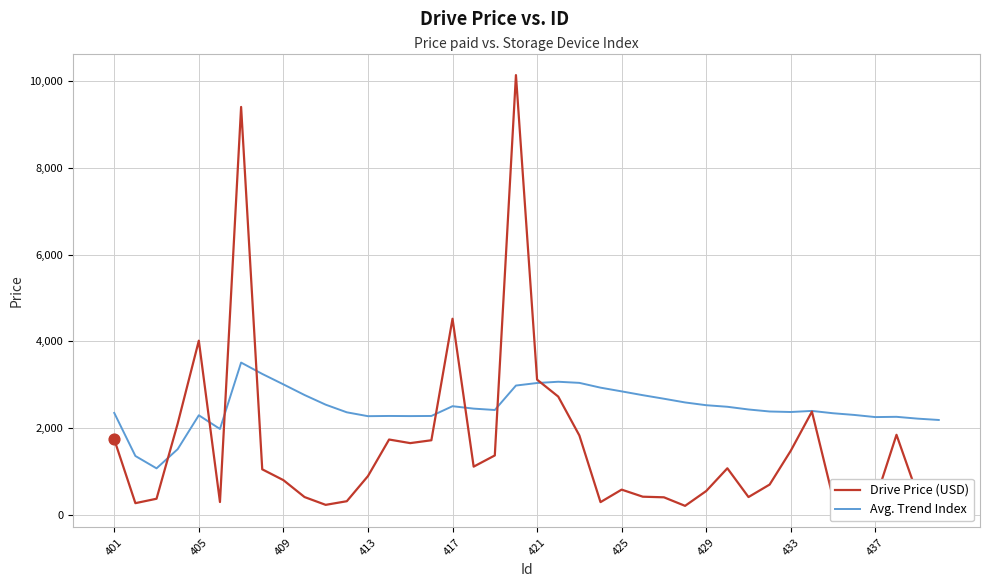

Which series has the largest total across all categories?

Avg. Trend Index